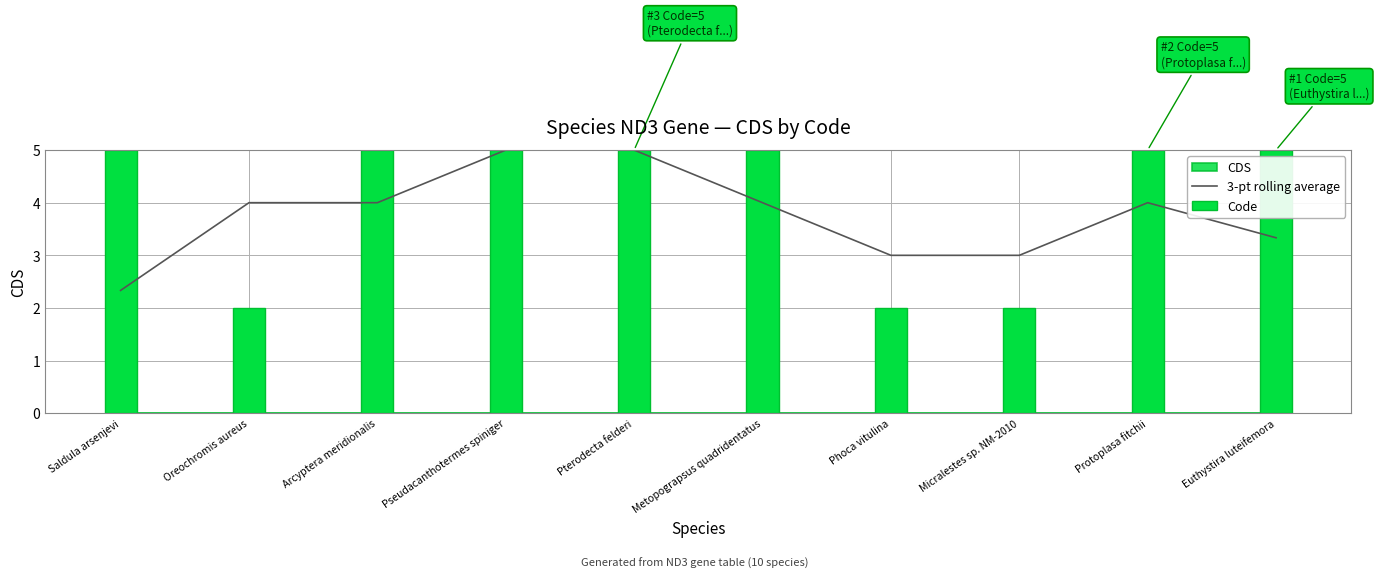

The value of 3-pt rolling average at Protoplasa fitchii is 6.5. True or false?

False